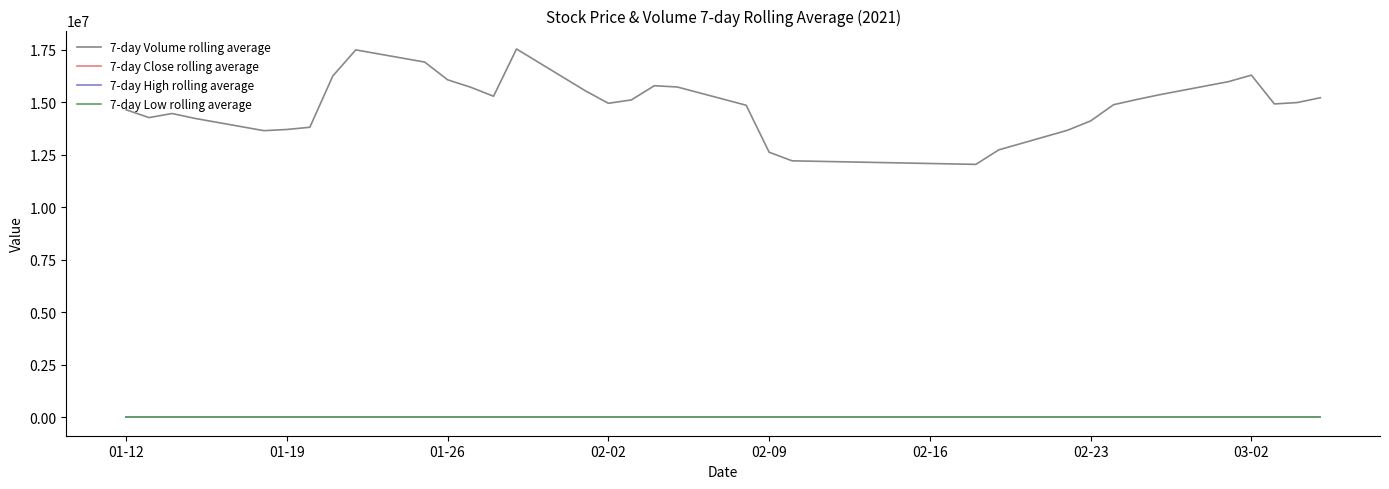

Is the value of 7-day High rolling average at 37 greater than the value of 7-day Low rolling average at 29?

Yes